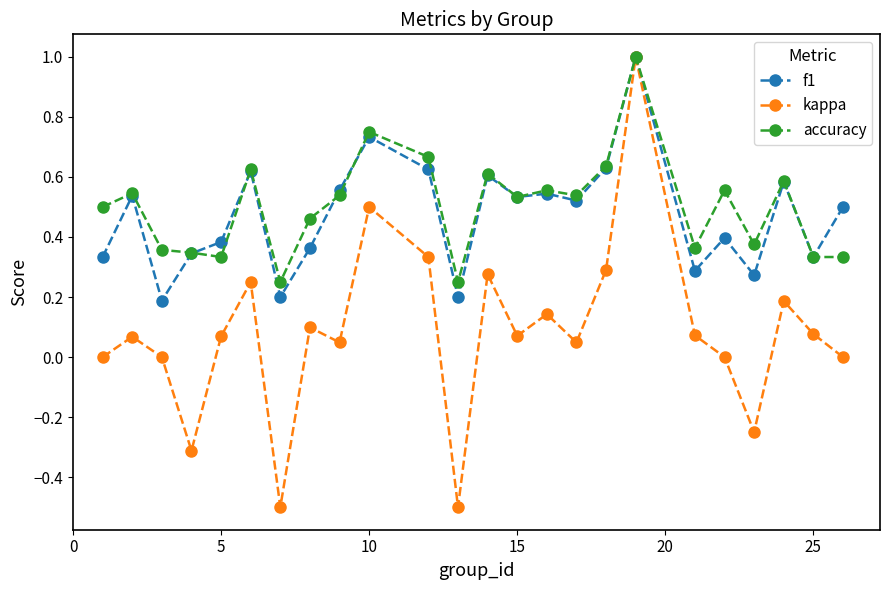

What are all the series names shown in the legend?

f1, kappa, accuracy